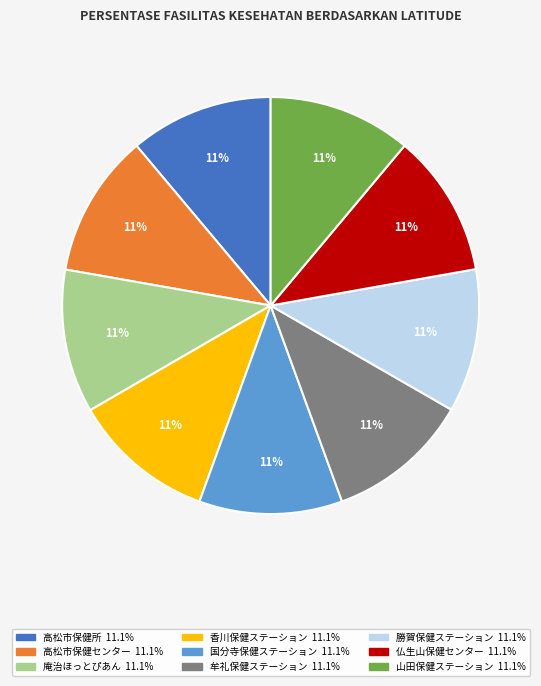

Is there a majority slice in this chart?

No